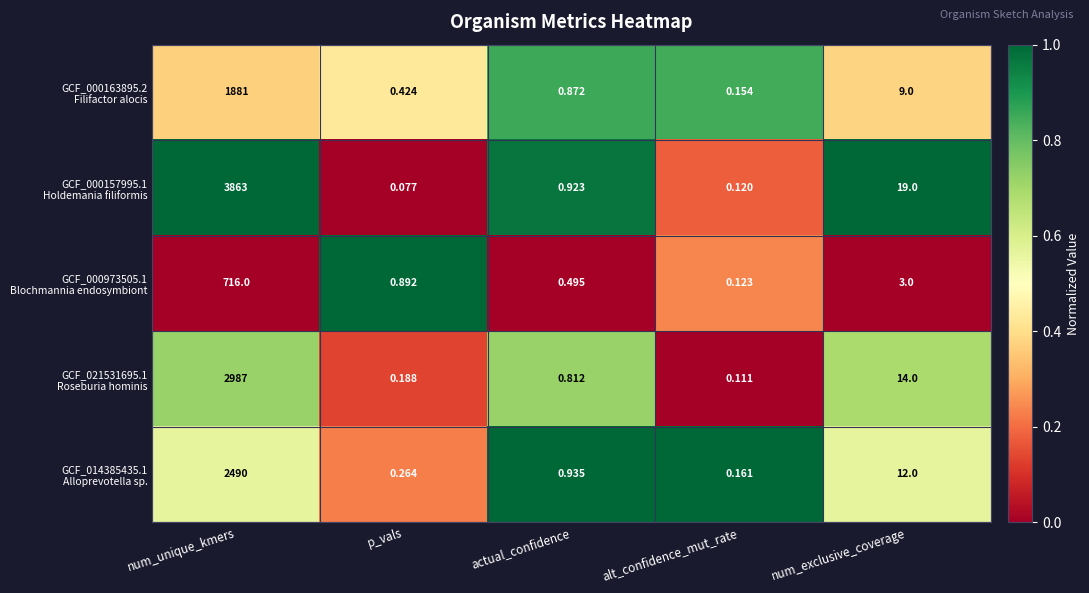

At which category is the sum across all series the highest?

num_unique_kmers